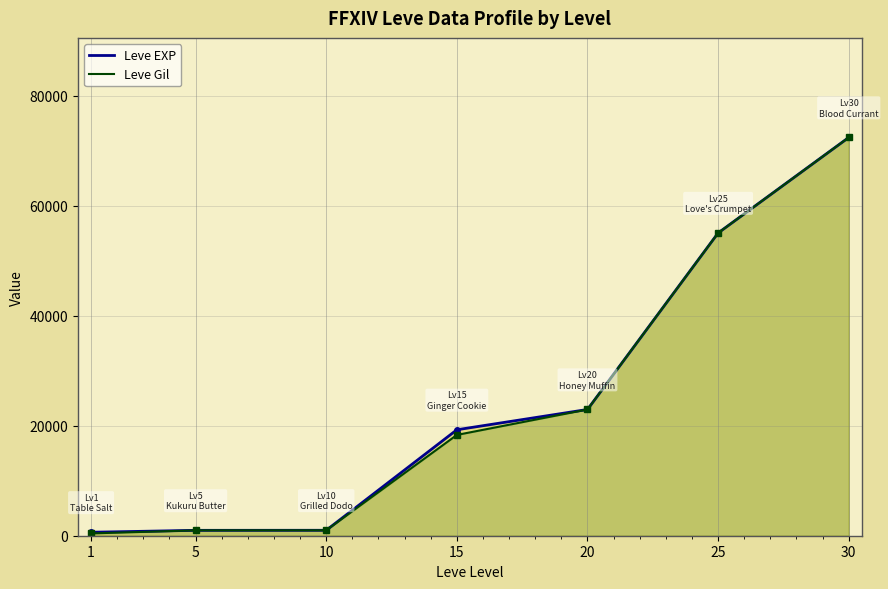

What is the average value of the Leve Gil series?

24453